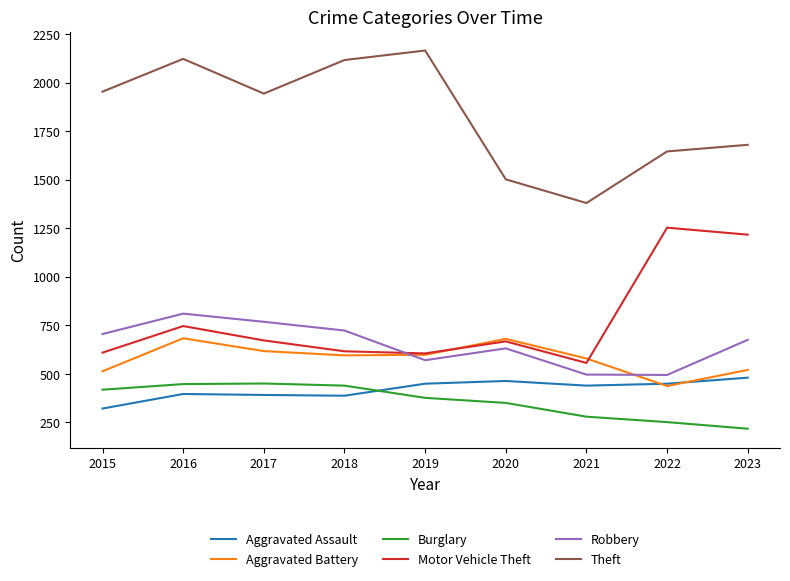

What is the minimum value shown in the chart?

217